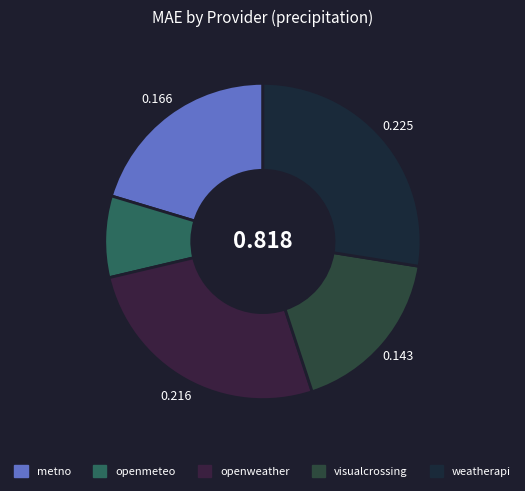

Is the sum of metno and visualcrossing greater than half?

No